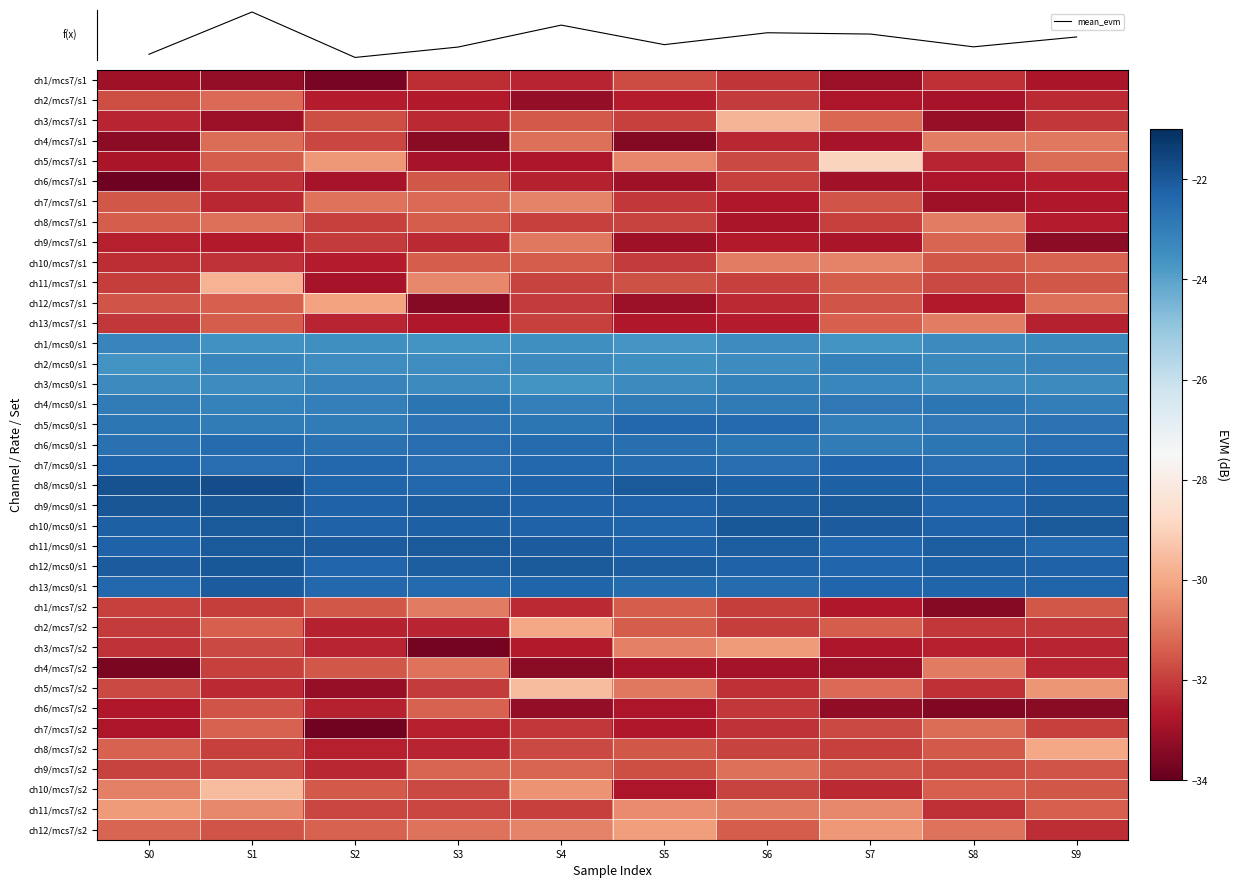

What is the approximate value of ch3/mcs7/s2 at S7?

-32.8